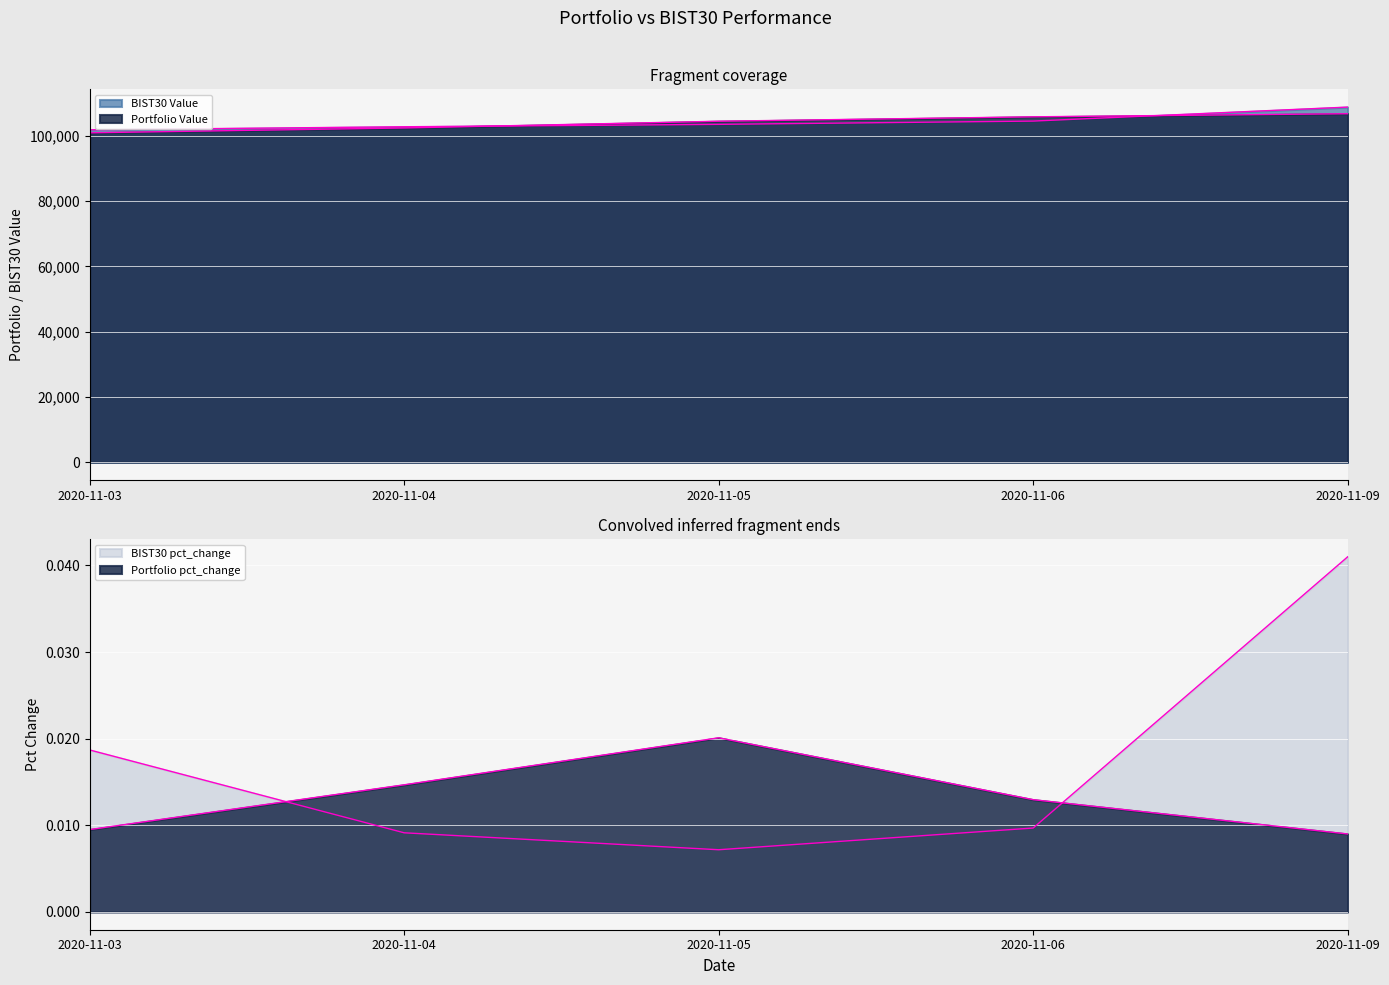

What are all the series names shown in the legend?

Portfolio Value, BIST30 Value, Portfolio pct_change, BIST30 pct_change